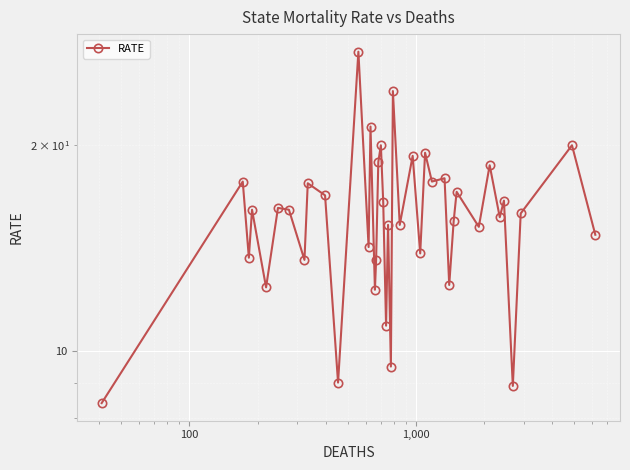

How many lines are shown in the chart?

1